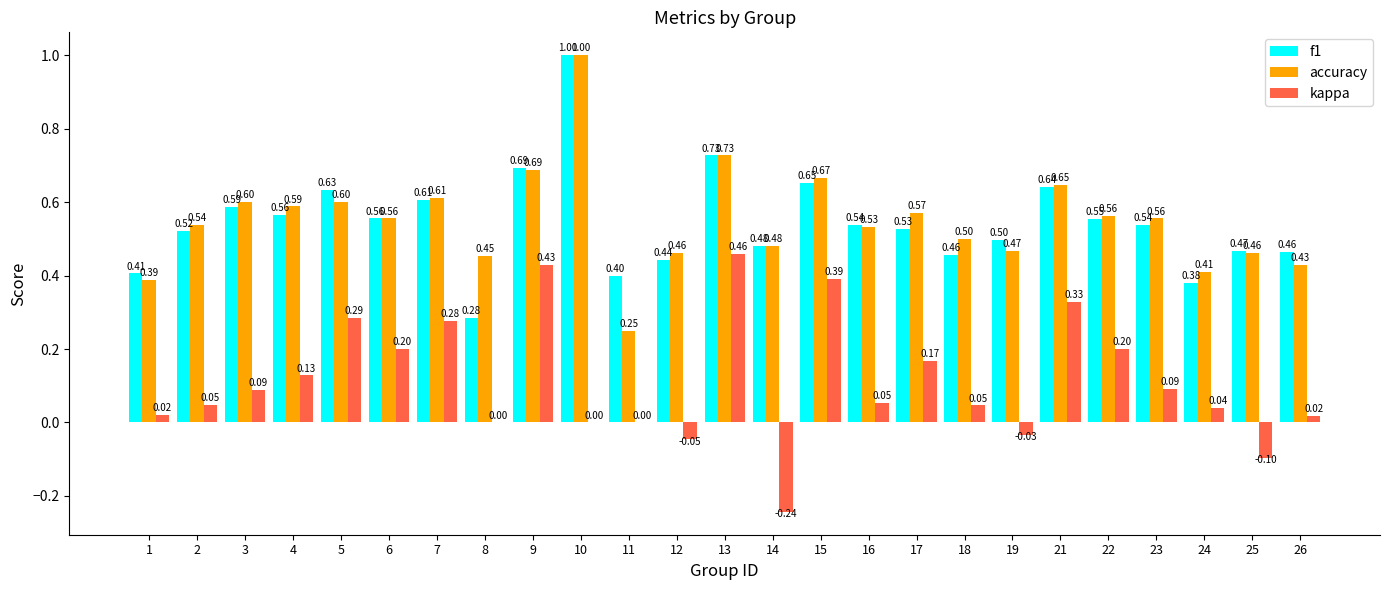

Count the accuracy values in the range 0 to 1.

25